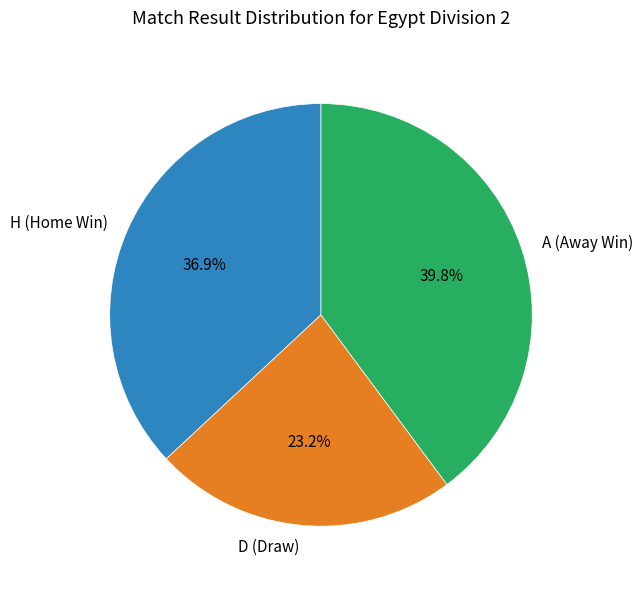

To the nearest percent, what is the average slice percentage?

33%